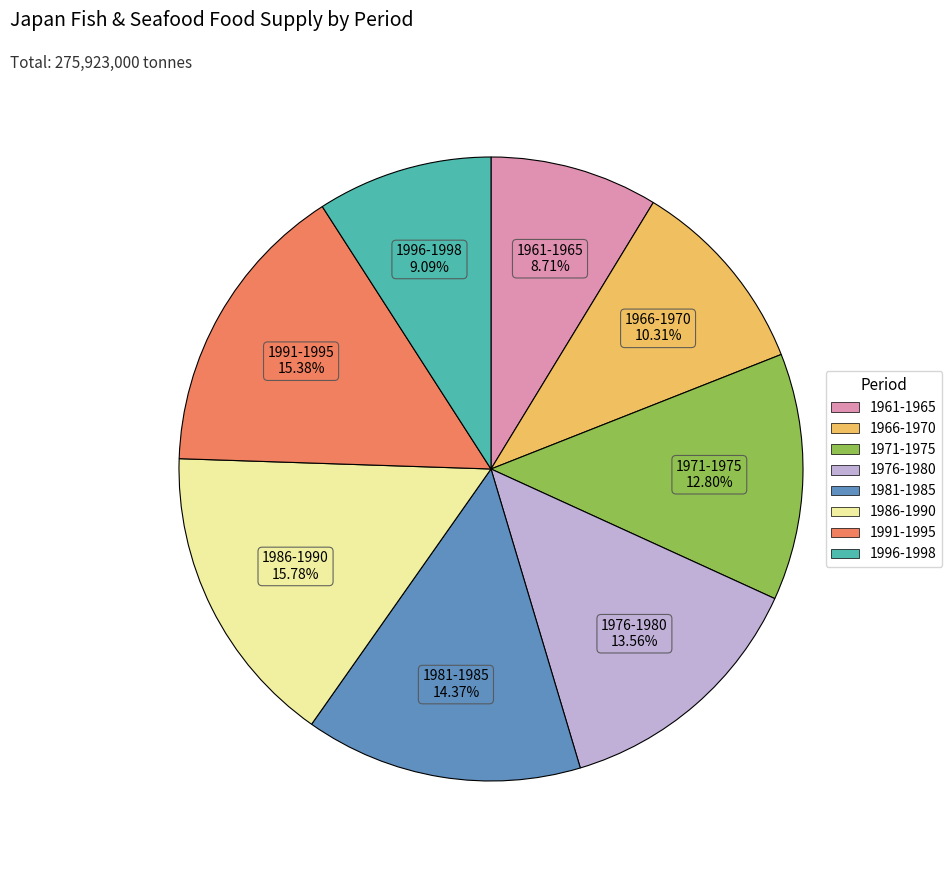

Is there any slice that represents more than half of the pie?

No